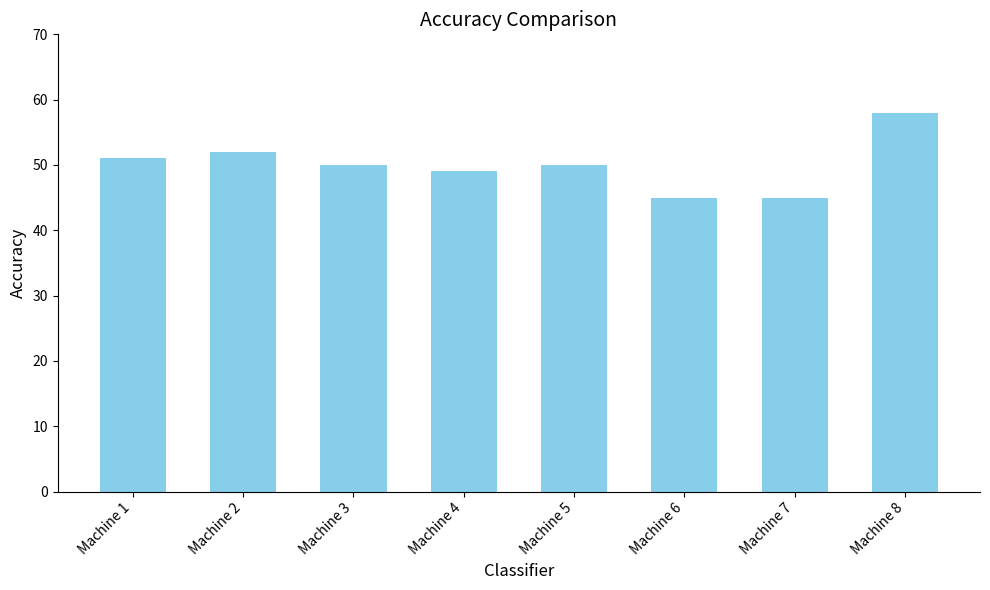

How many bars are there in total?

8